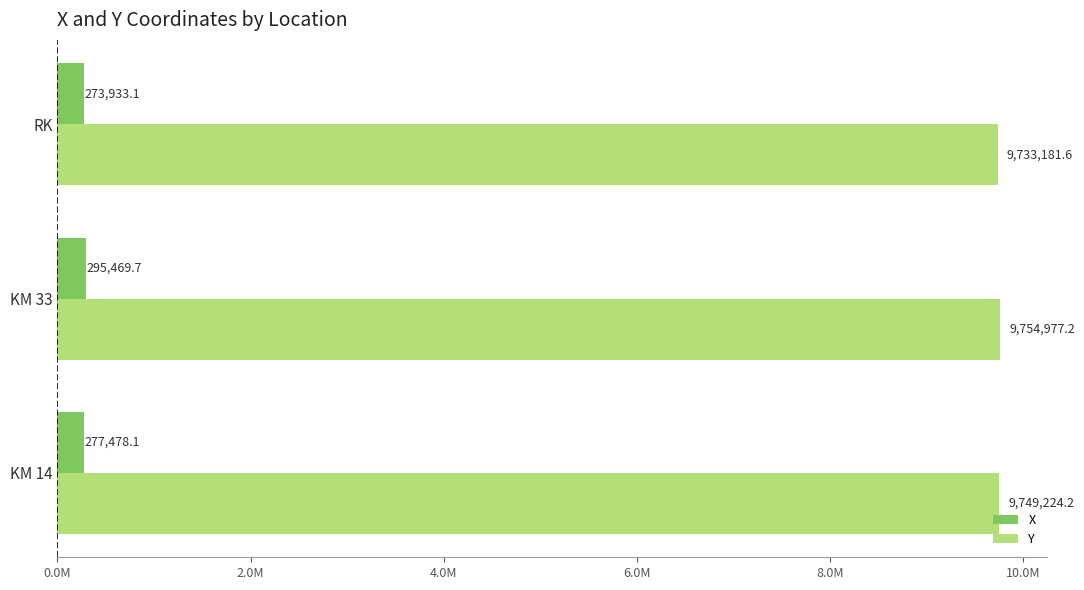

Reading right to left, what are all the values shown in this chart?

X: 273933.1	295469.7	277478.1
Y: 9733181.6	9754977.2	9749224.2